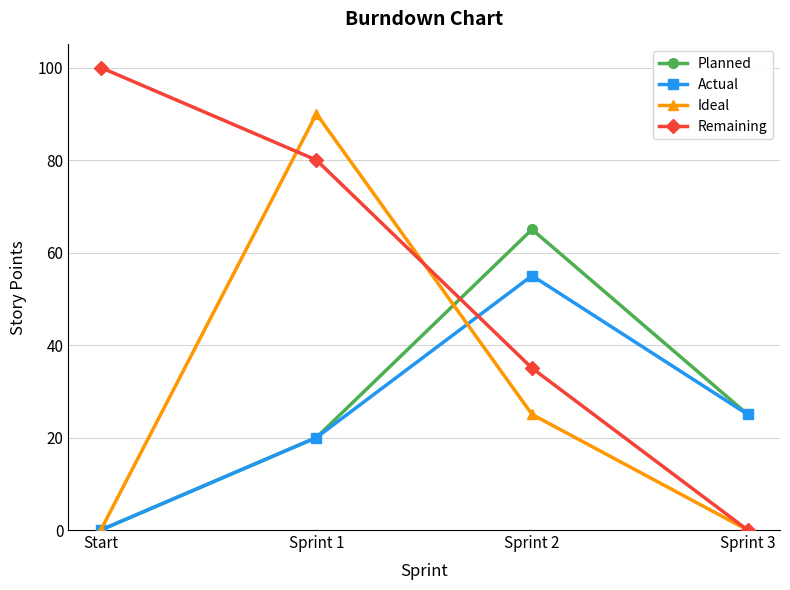

Between Sprint 1 and Sprint 2, which series saw the biggest shift?

Ideal